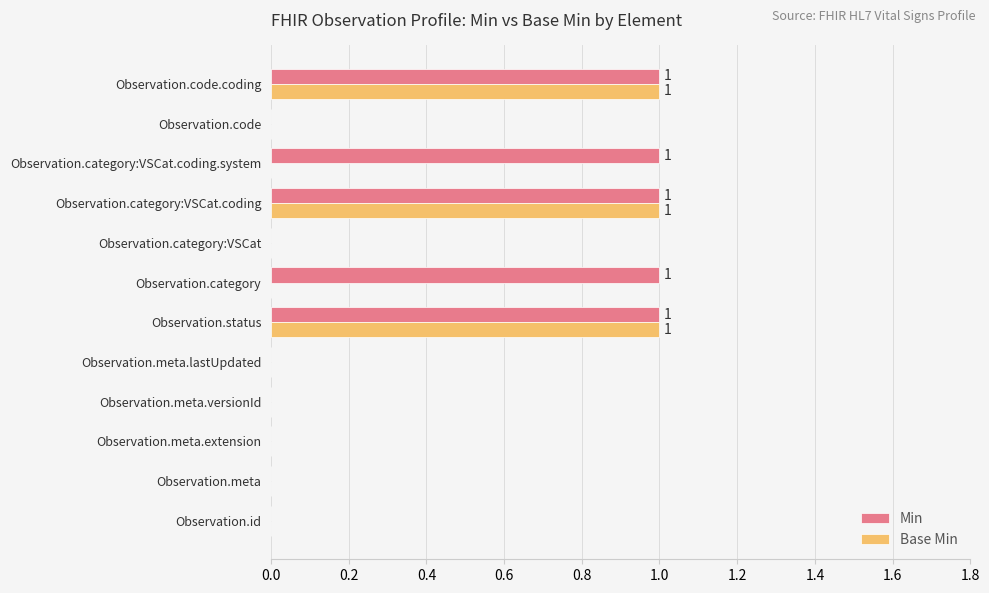

The Base Min series shows 0 at Observation.meta.versionId. True or false?

True